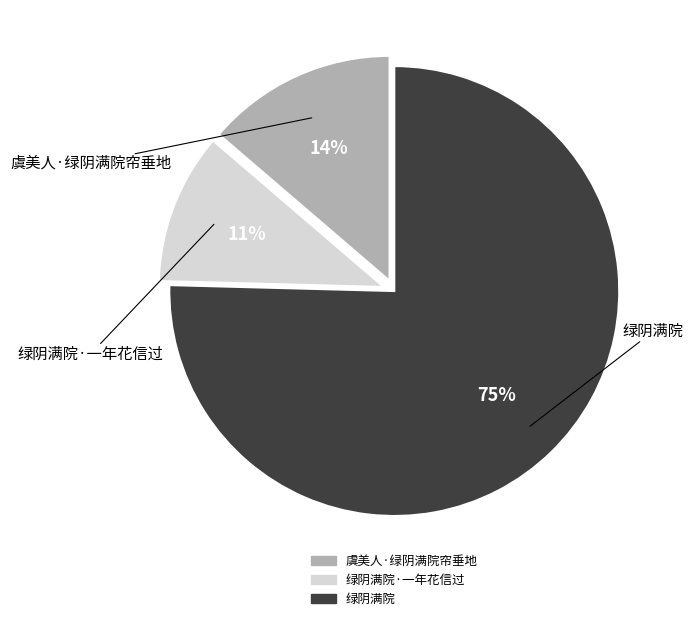

To the nearest percent, what is the average slice percentage?

33%